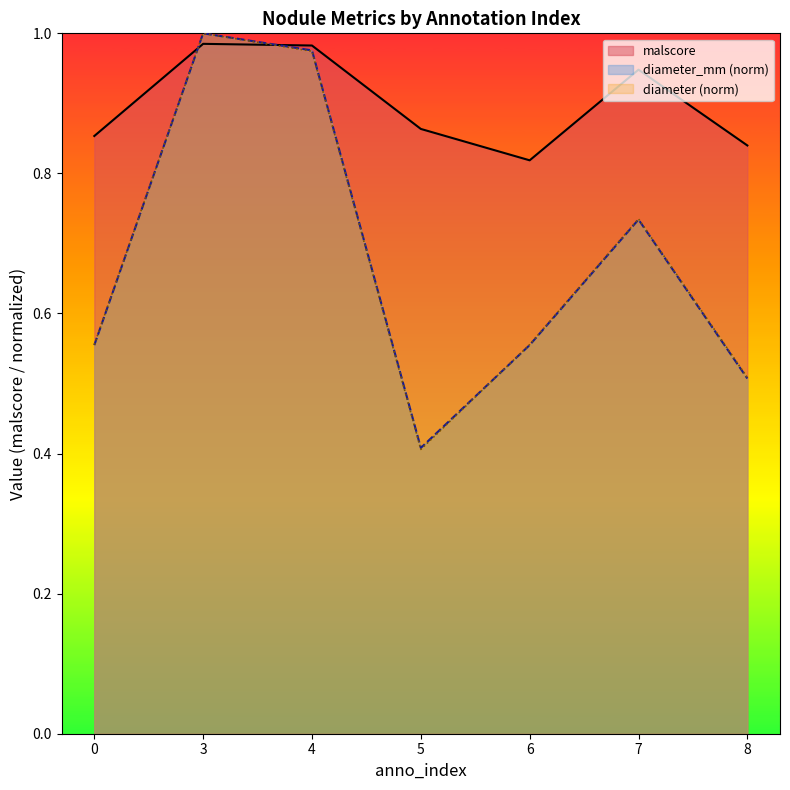

What is the smallest value displayed?

0.4